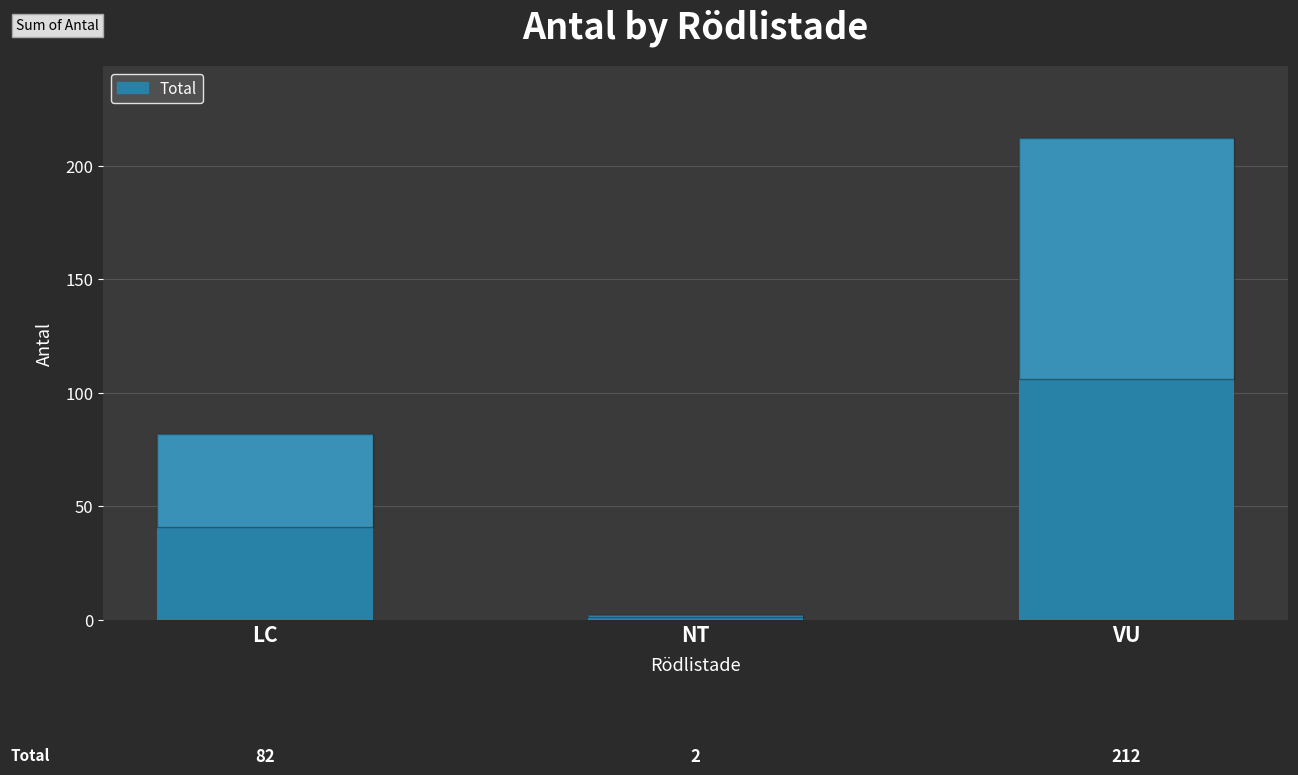

List the labels in order of value, smallest first.

NT, LC, VU